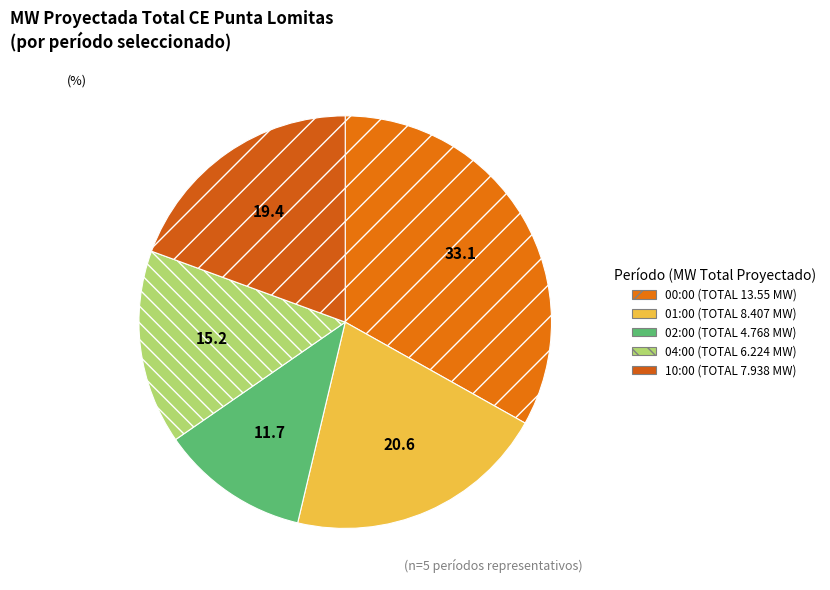

Is it true that 00:00 is 33% of the pie?

True